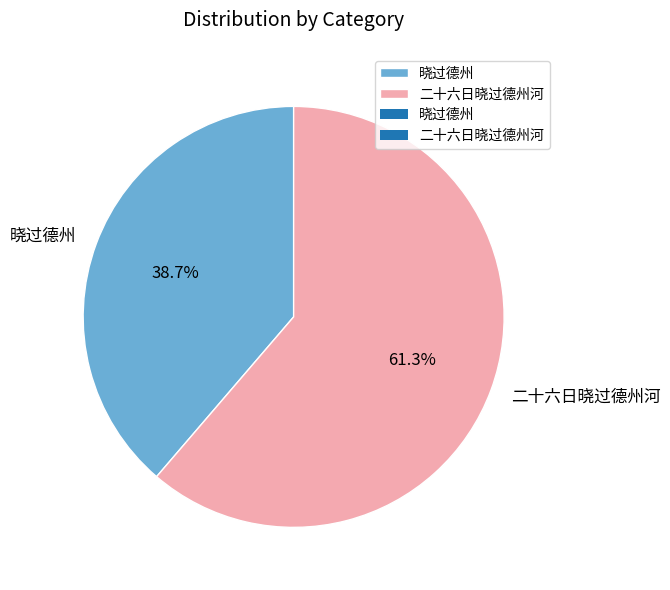

Count the number of slices in the pie.

2